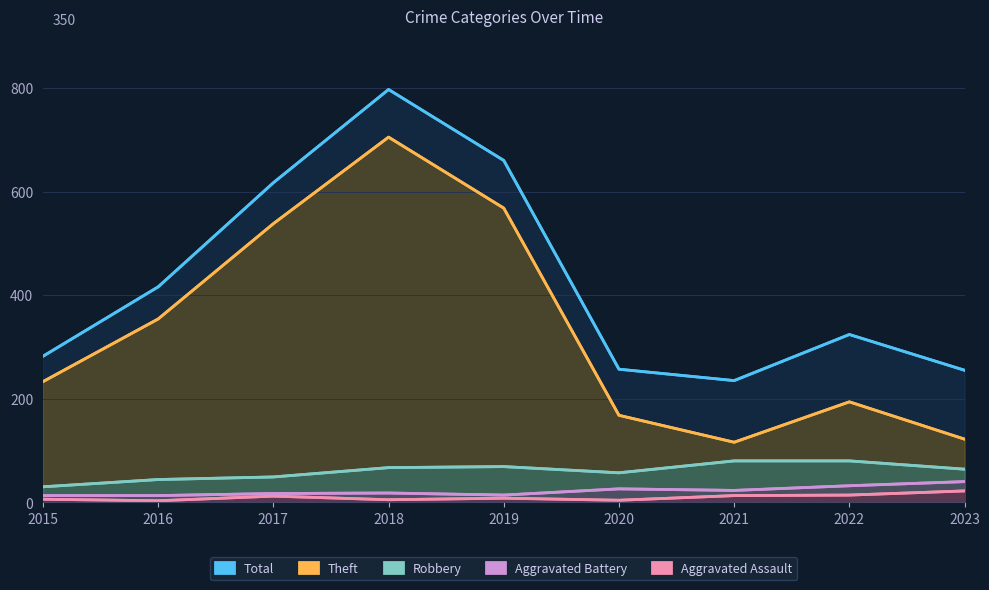

Which series changed the most between 2021 and 2023?

Total